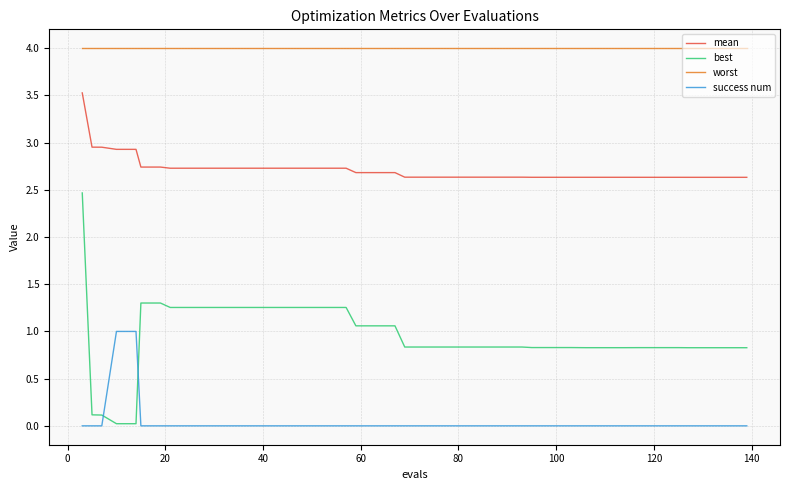

True or false: success num and mean intersect in this chart.

False